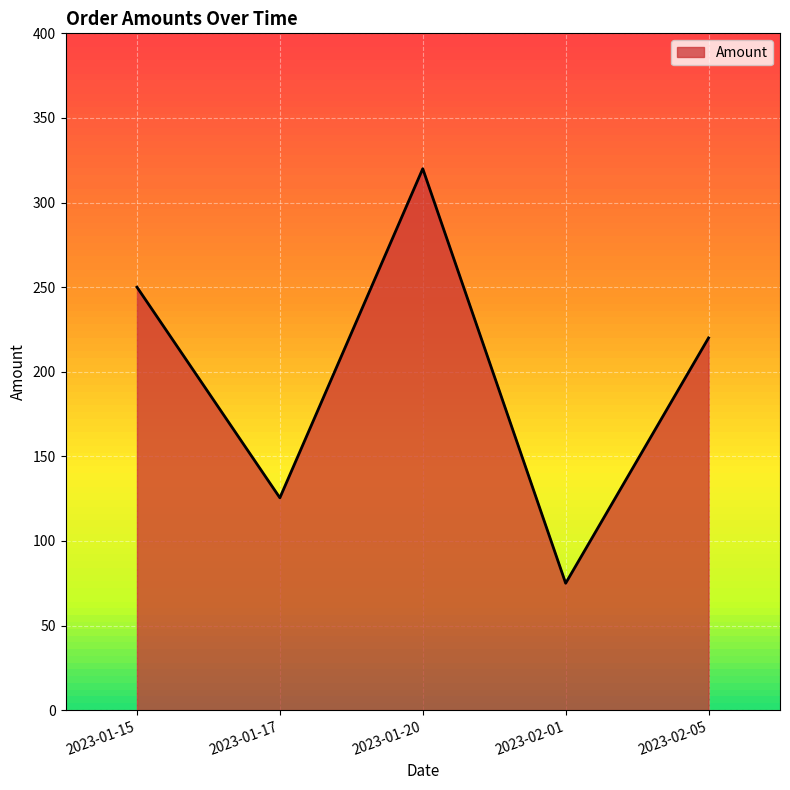

What is the difference between the values at 2023-01-15 and 2023-01-17?

124.5